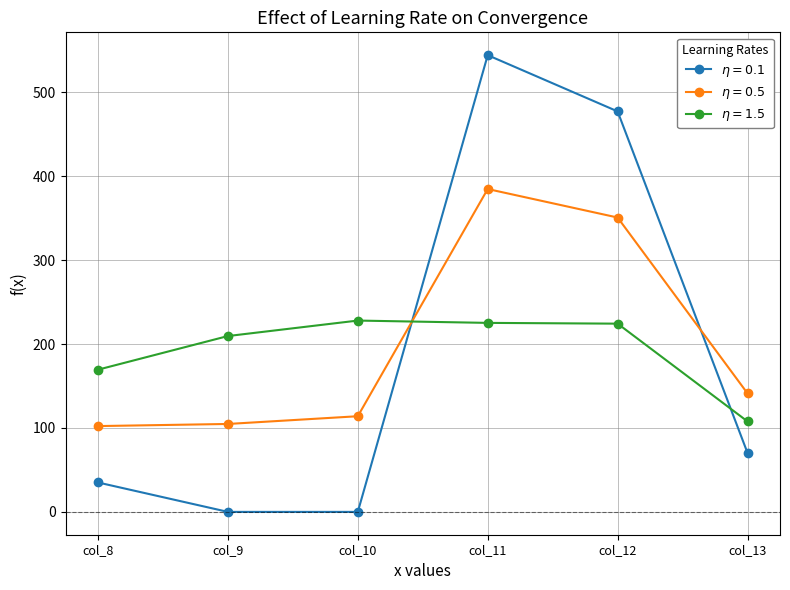

What is the greatest value displayed?

544.3